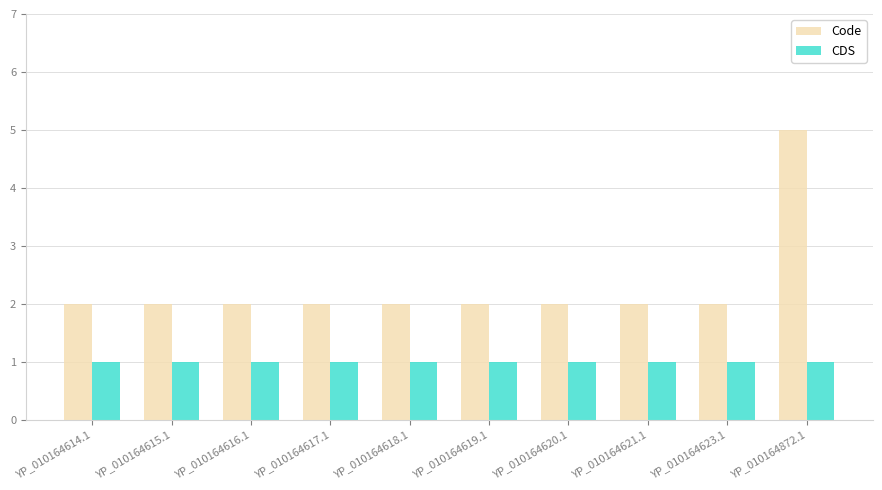

Rank the series at YP_010164619.1 from highest to lowest value.

Code, CDS